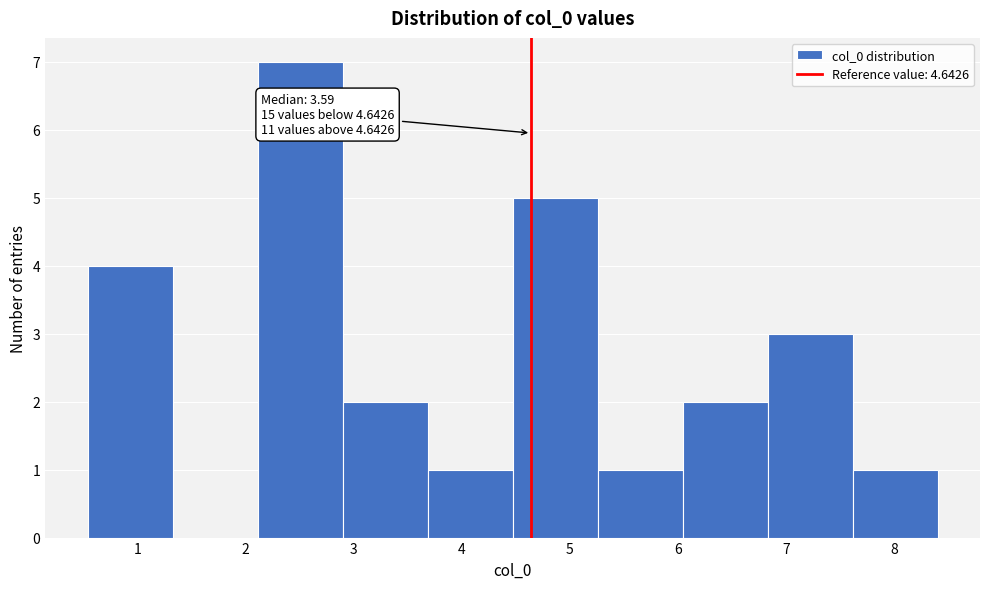

Over which range of the x-axis is the bar tallest?

2.1 to 2.9